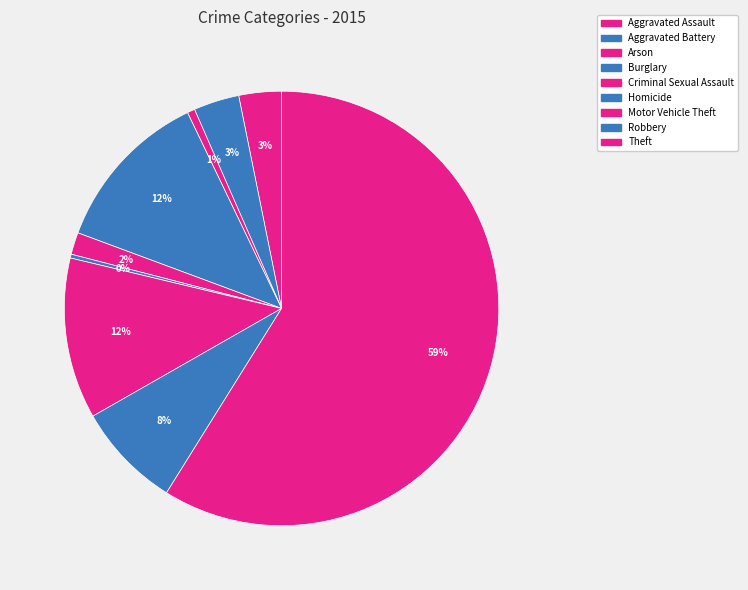

Count the number of slices in the pie.

9